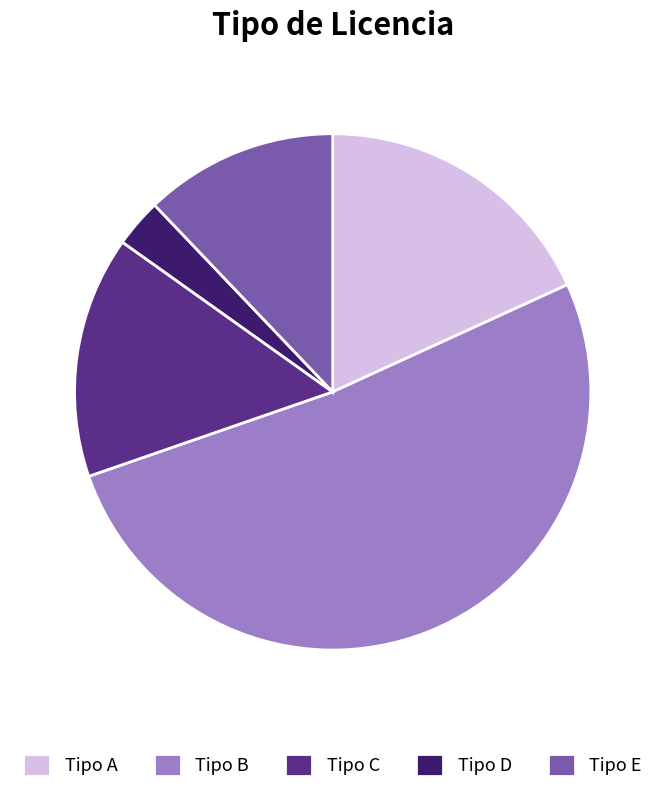

Is the sum of Tipo A and Tipo C greater than half?

No